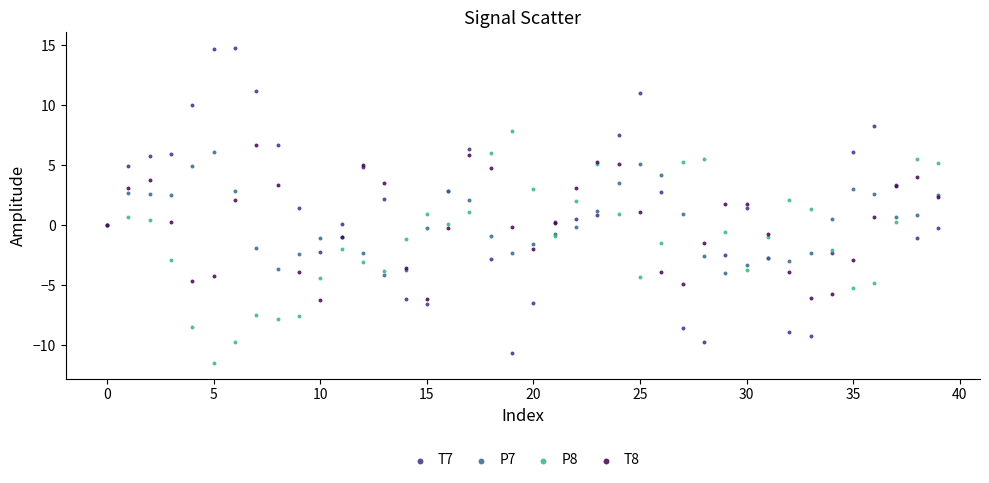

Which series has the widest spread of Y values?

T7